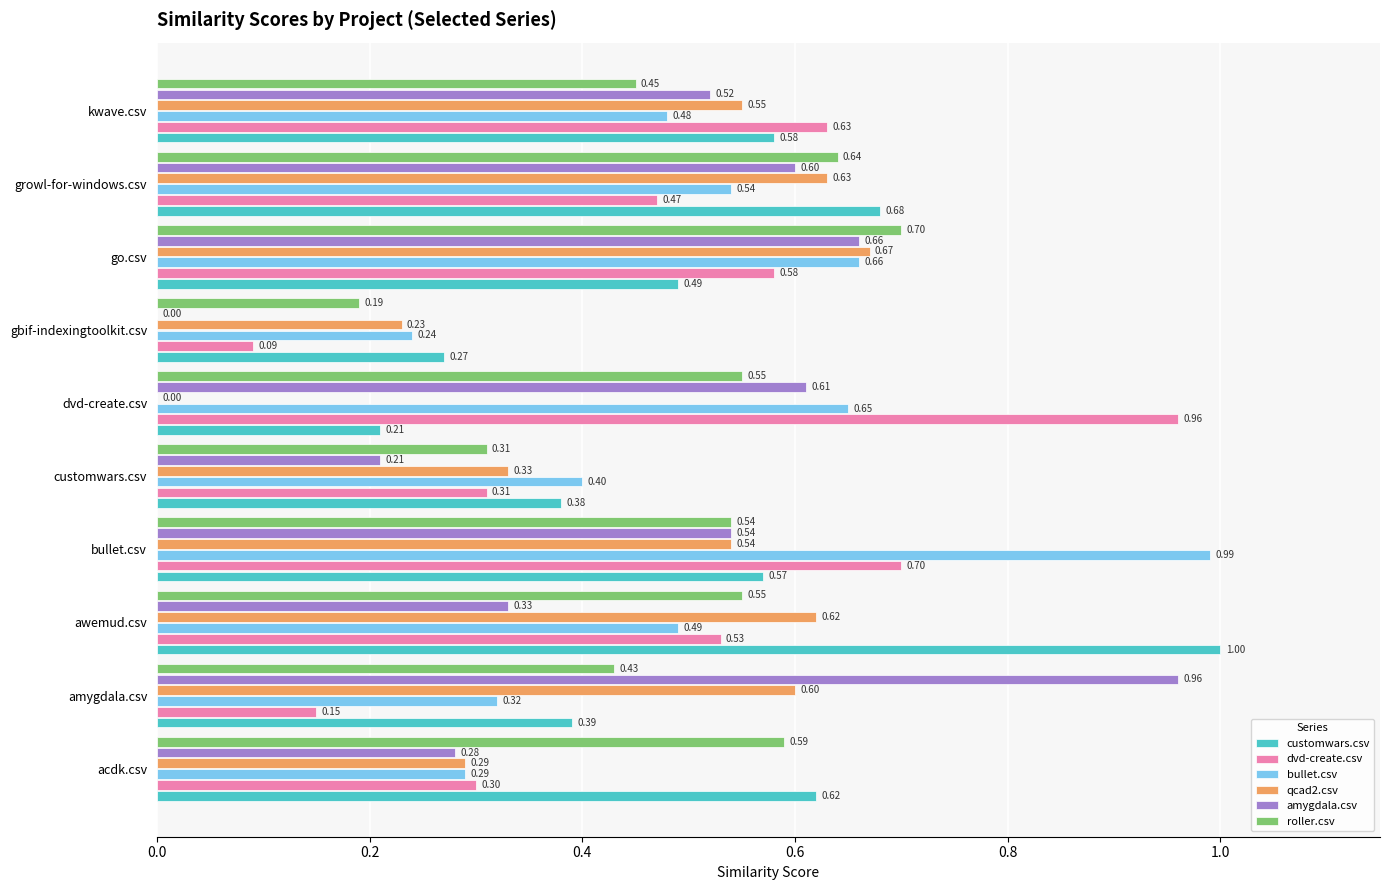

Which category has the highest value across all series?

awemud.csv